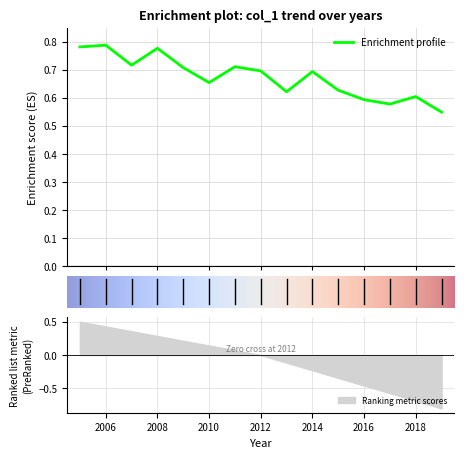

What is the value of the 5th point from the left?

0.7